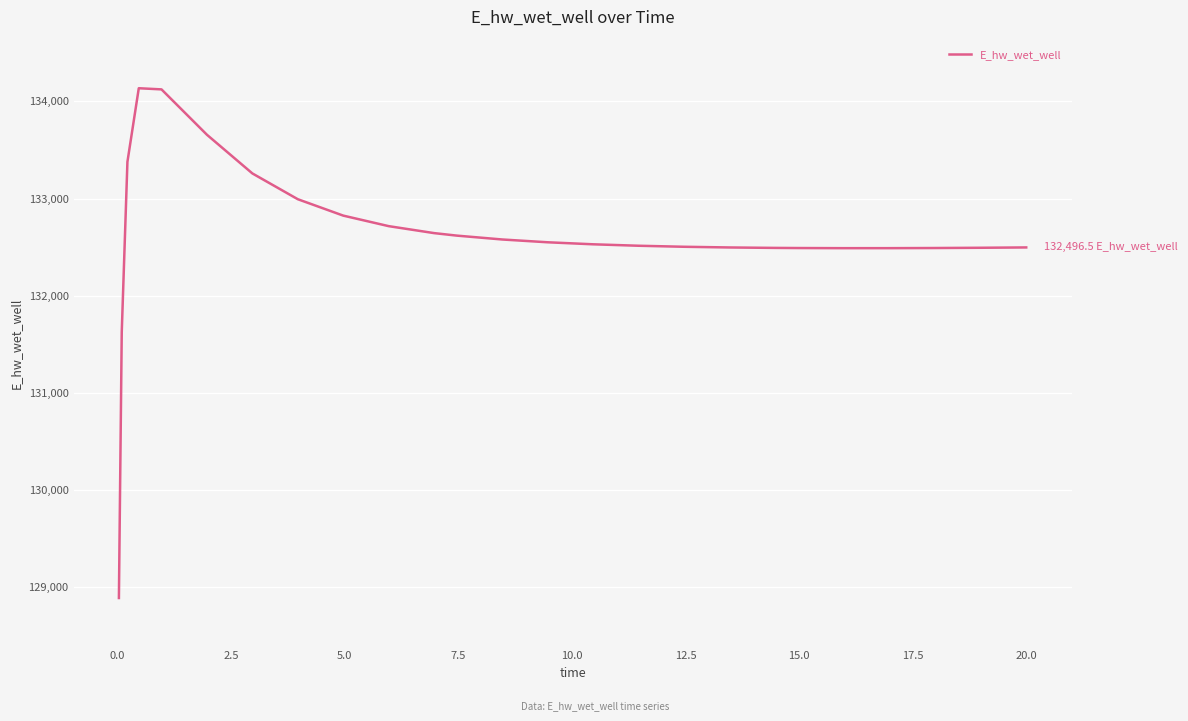

What is the difference between the maximum and minimum values?

5248.5